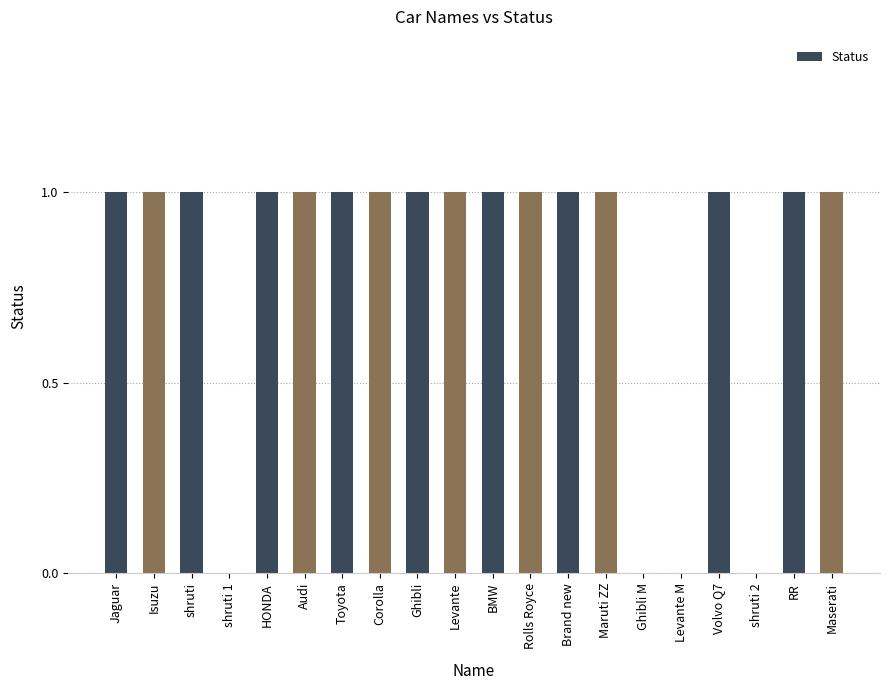

What is the sum of all values?

16